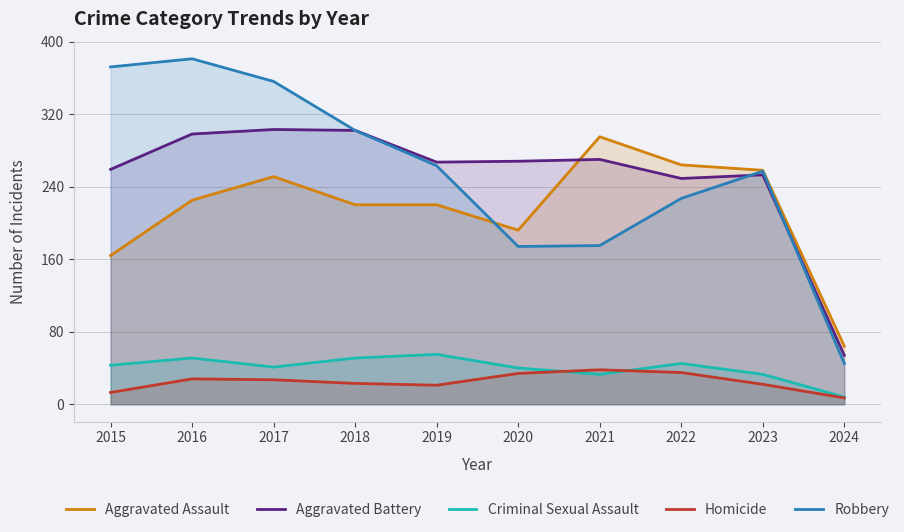

True or false: Aggravated Assault has more than 0 interior local peaks.

True